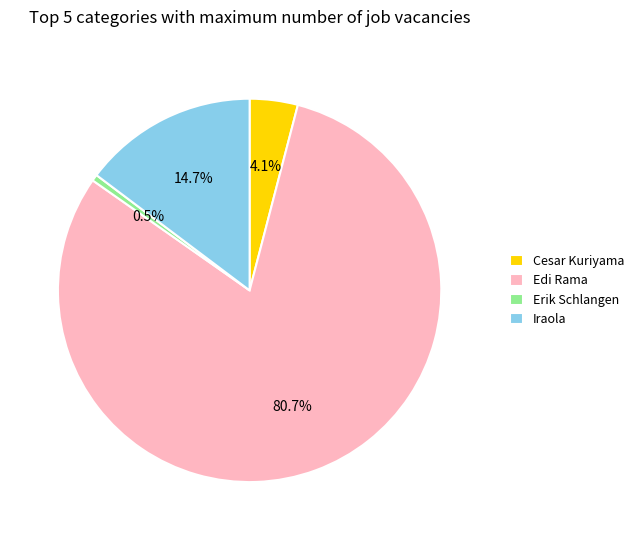

Is the sum of Erik Schlangen and Cesar Kuriyama greater than half?

No